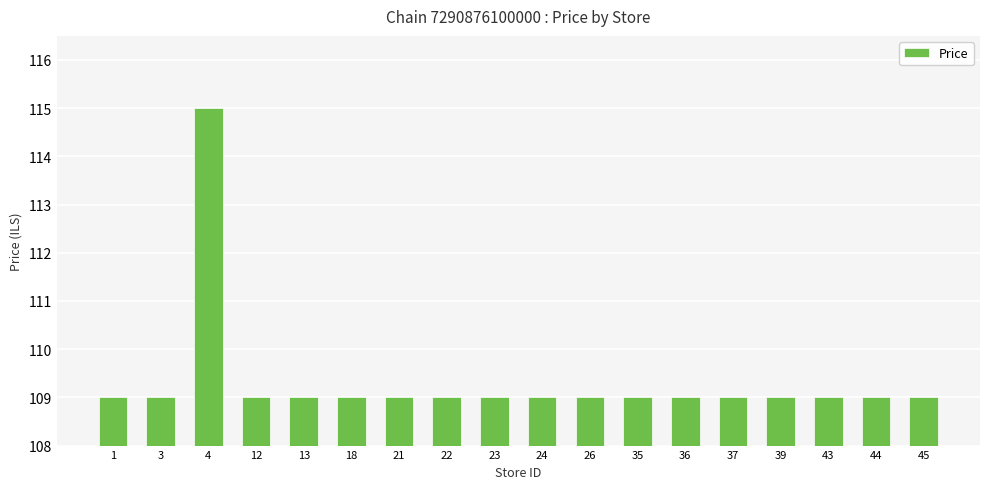

How many categories are shown in the chart?

18